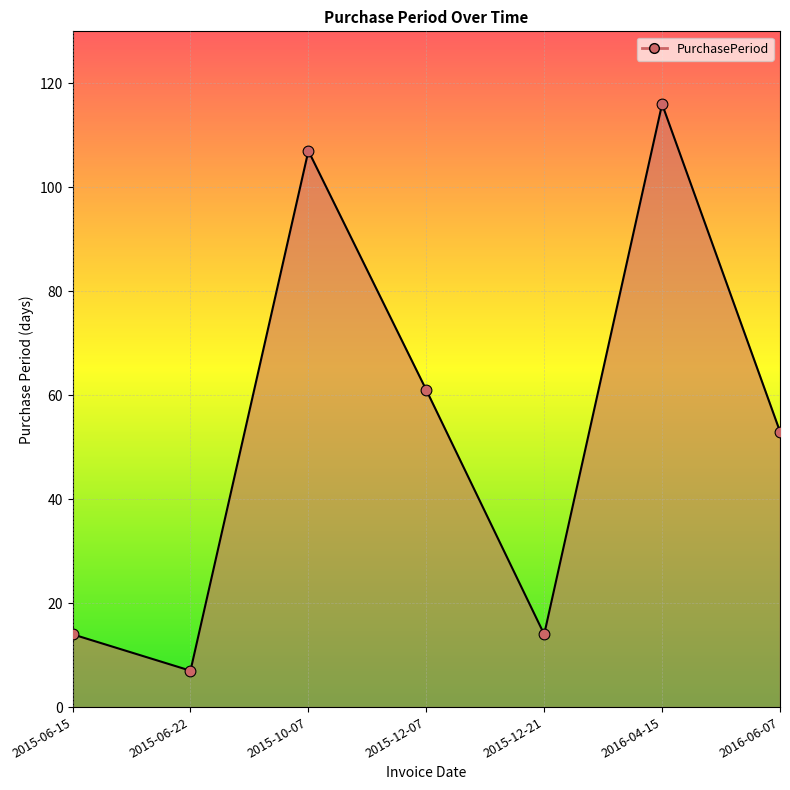

Approximately how many times larger is the value at 2015-12-07 compared to 2015-12-21?

4.4